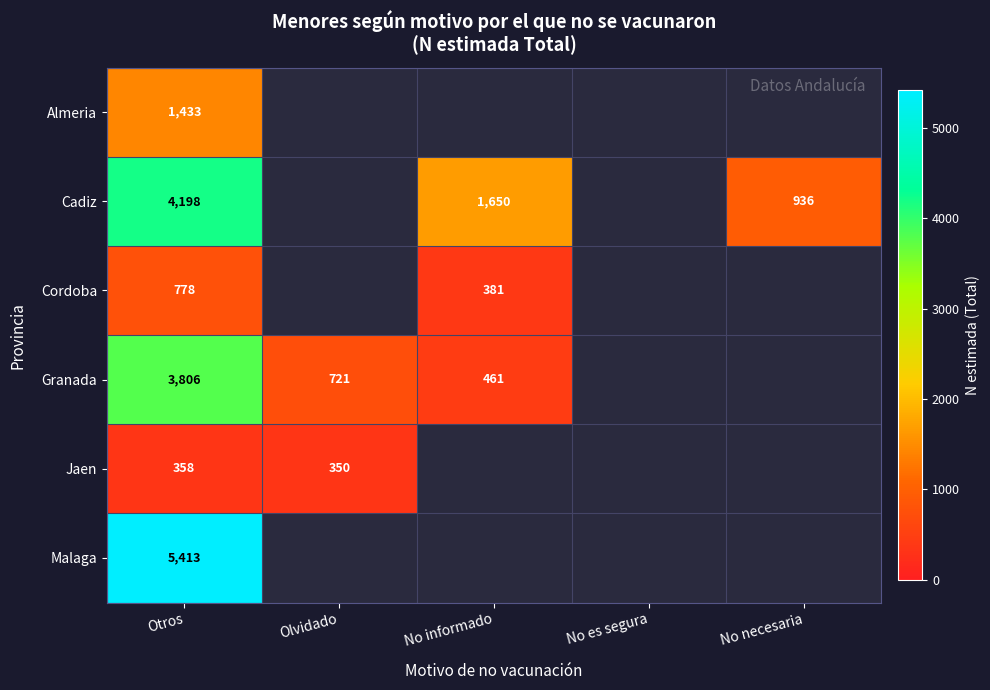

True or false: Cadiz has a value of 1484 at Otros.

False